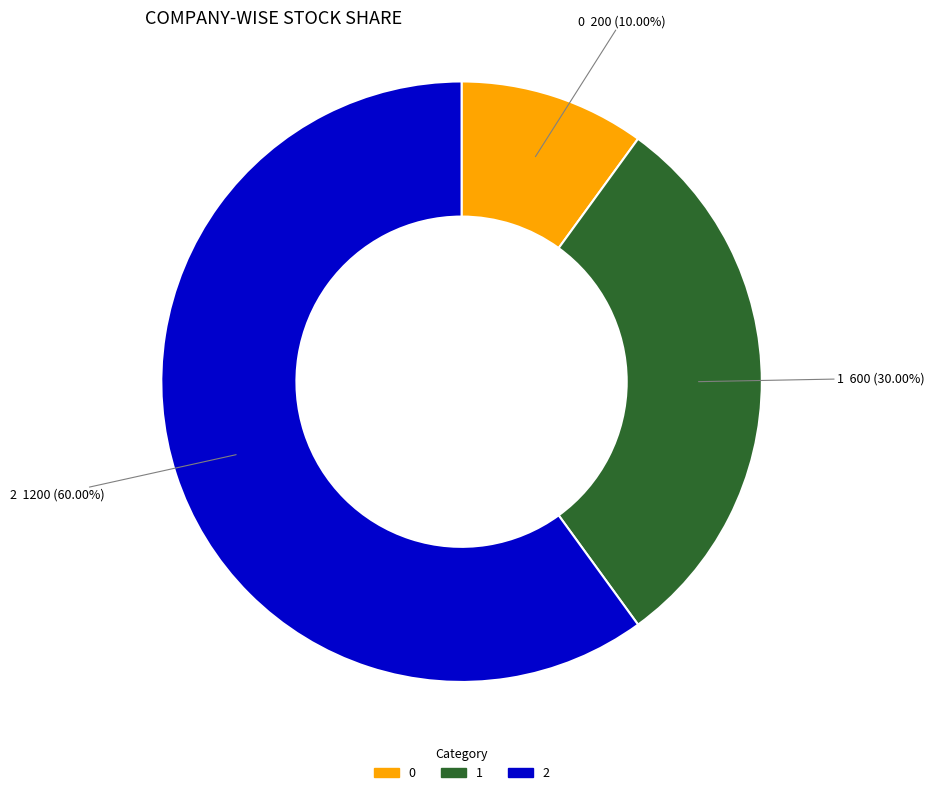

To the nearest percent, what is the difference between the largest and smallest slice percentages?

50%